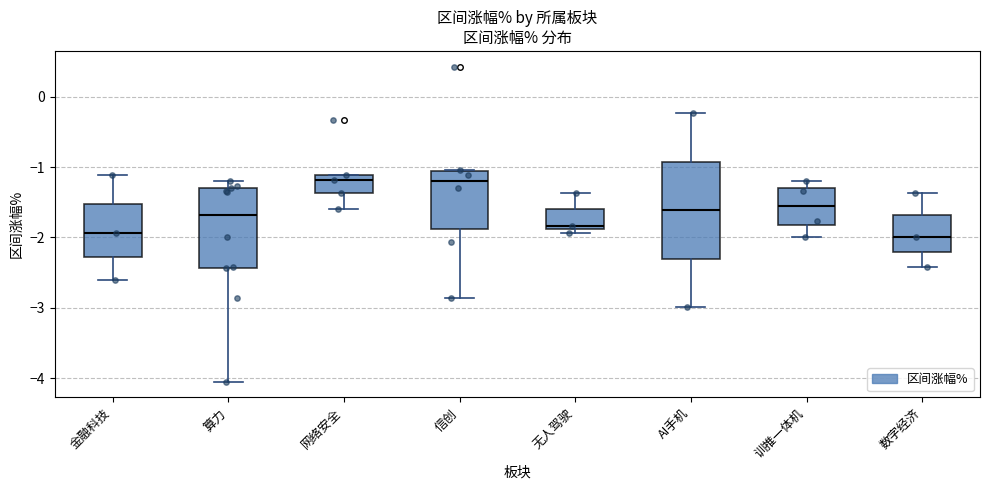

Which box is the tallest, from its lower edge to its upper edge?

AI手机